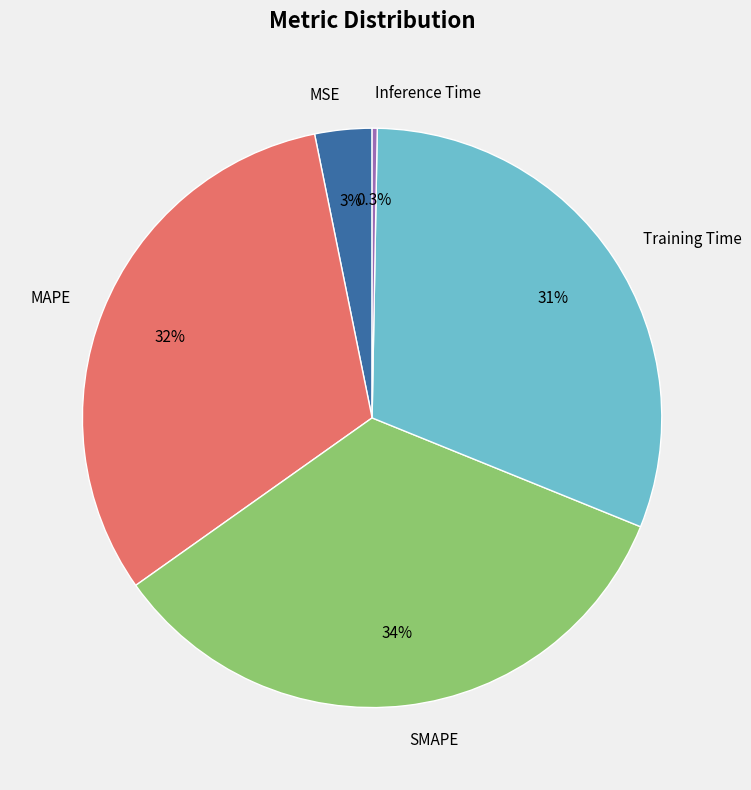

Is Training Time the majority of the pie?

No